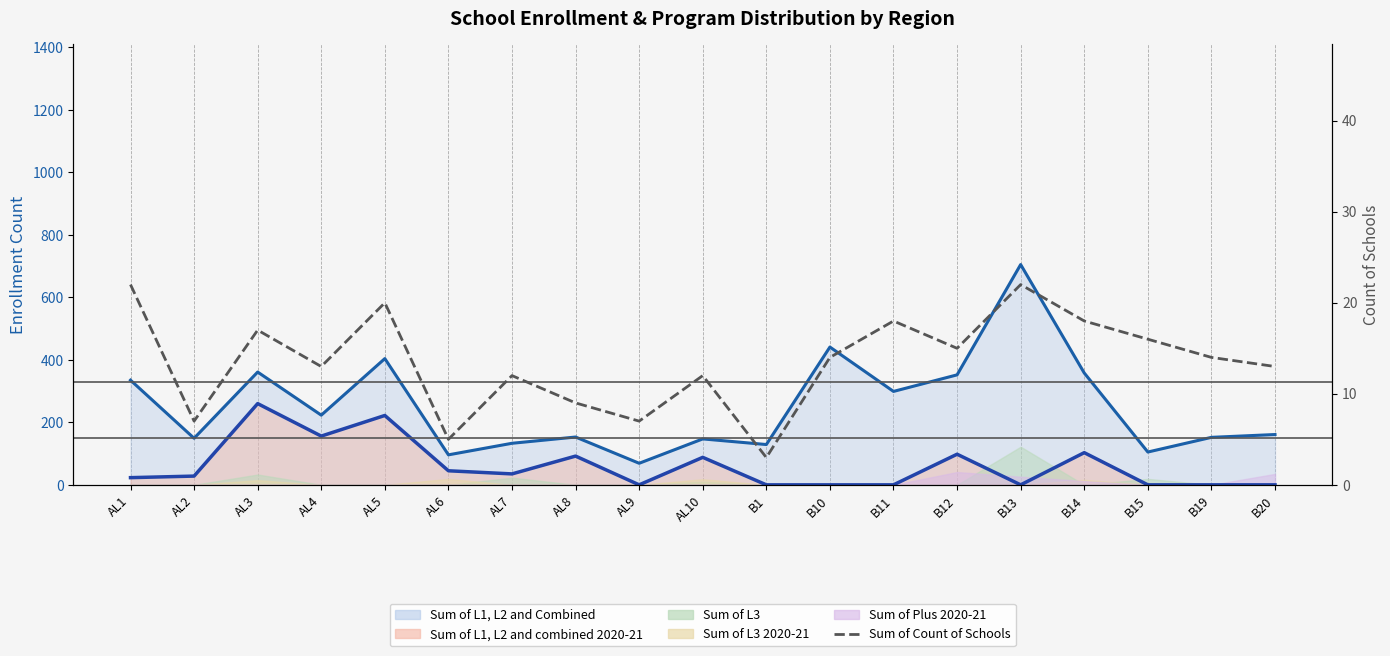

True or false: the data has more than 2 interior local peaks.

True